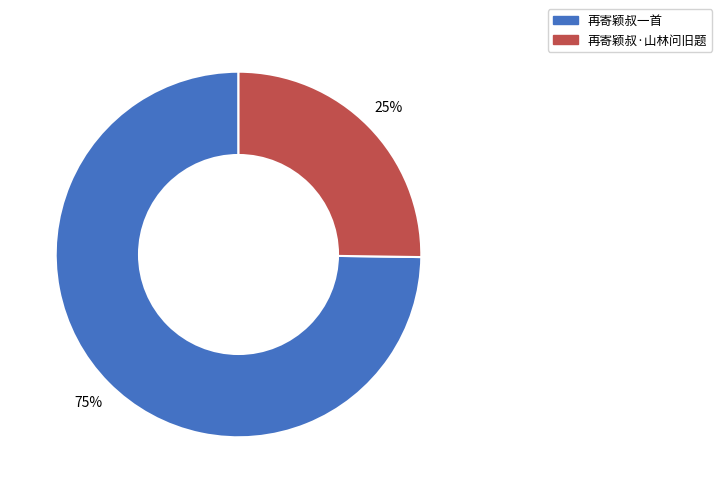

To the nearest percent, what is the difference between the largest and smallest slice percentages?

50%